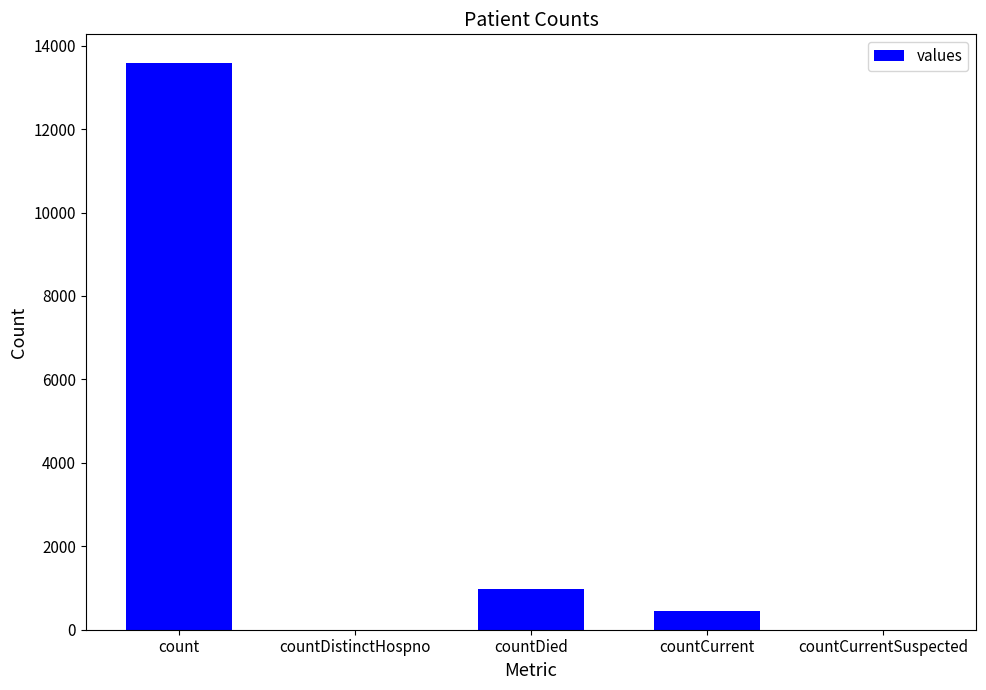

Does the chart contain stacked bars?

No